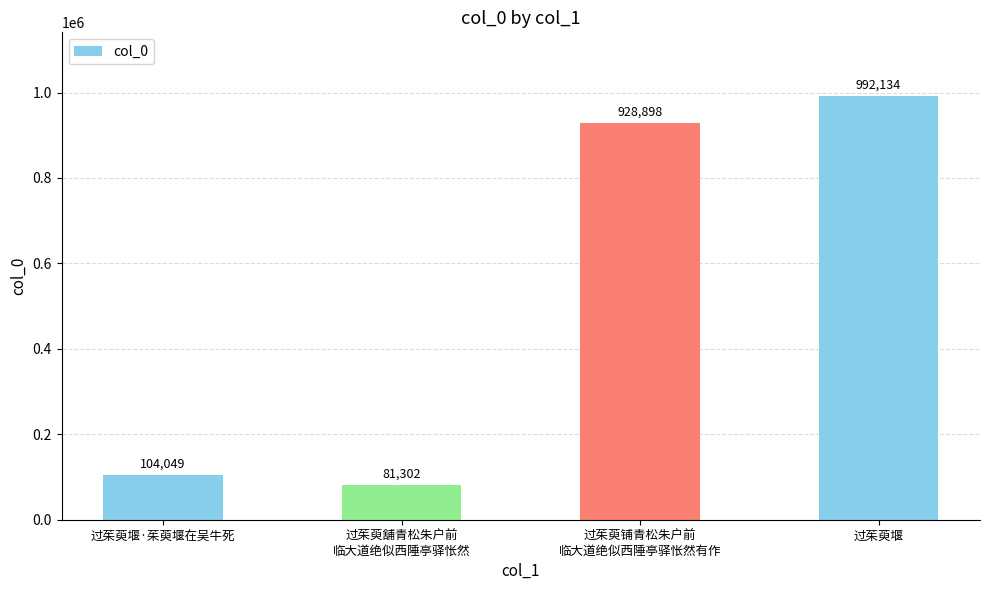

Is it true that the value at 过茱萸舖青松朱户前
临大道绝似西陲亭驿怅然 is 137976?

False